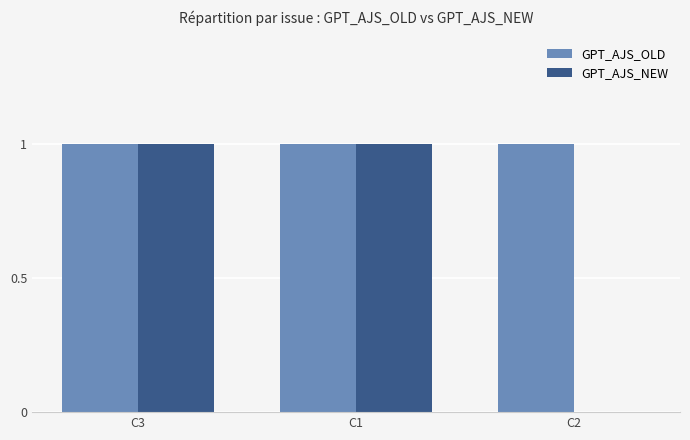

Reading left to right, list all the values displayed in this chart.

GPT_AJS_OLD: C3=1	C1=1	C2=1
GPT_AJS_NEW: C3=1	C1=1	C2=0